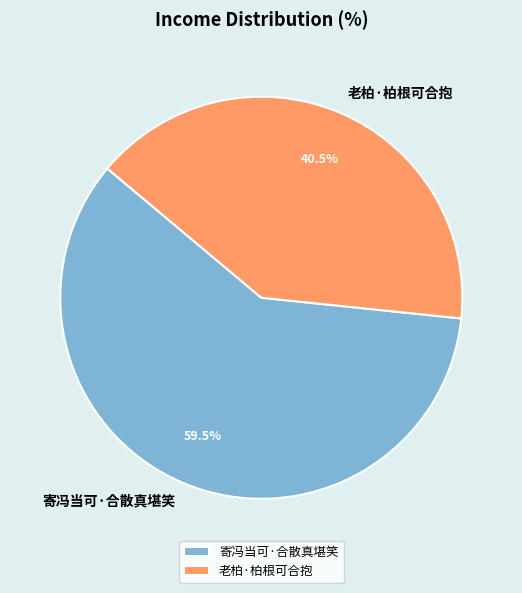

Do 老柏·柏根可合抱 and 寄冯当可·合散真堪笑 together represent more than half of the pie?

Yes